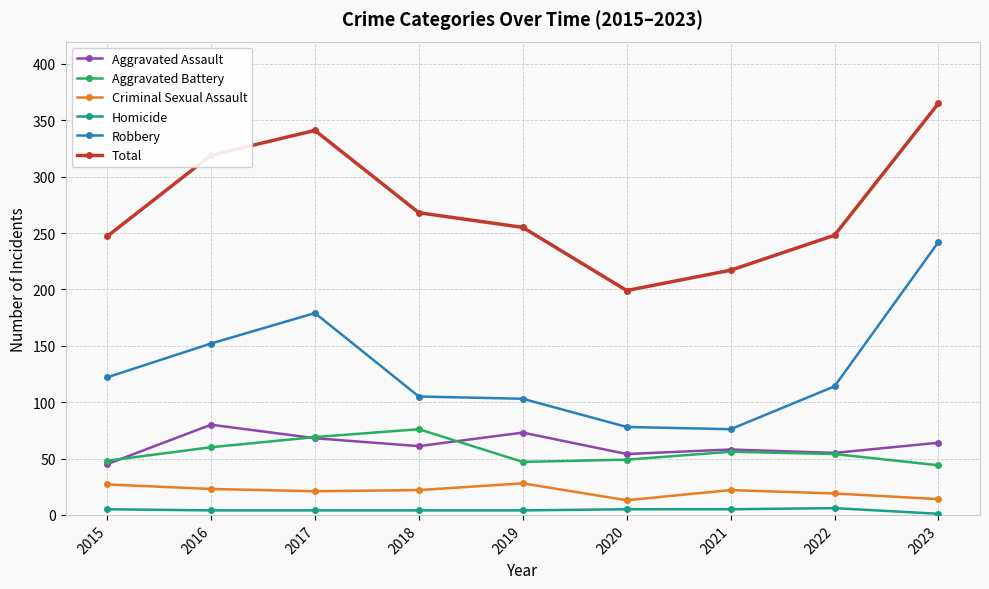

Which series changed the most between 2018 and 2019?

Aggravated Battery